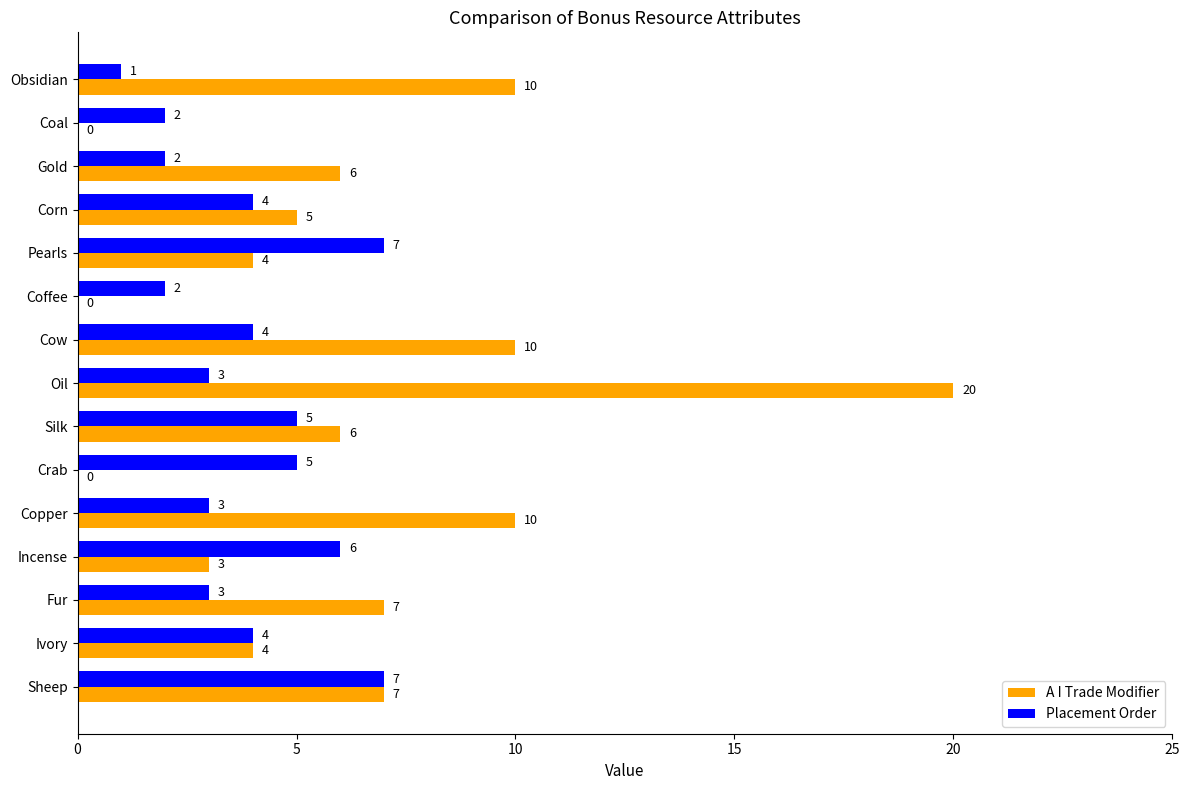

How many series are shown in this chart?

2